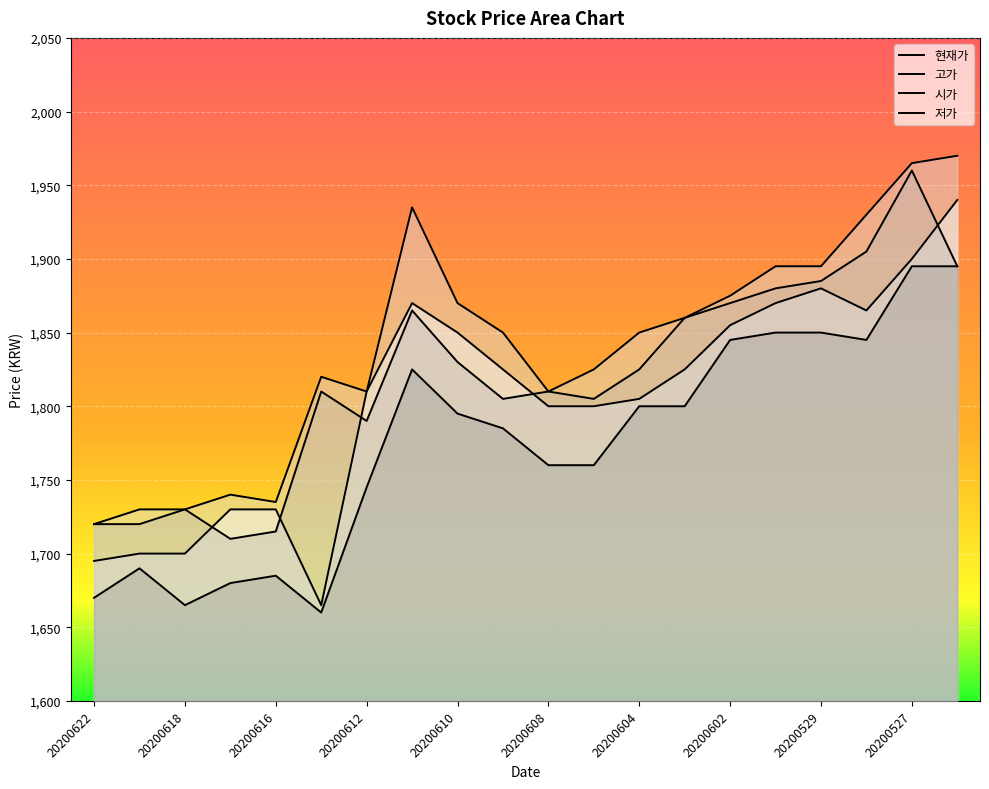

What is the sum of the 저가 values at 20200603 and 20200622?

3470